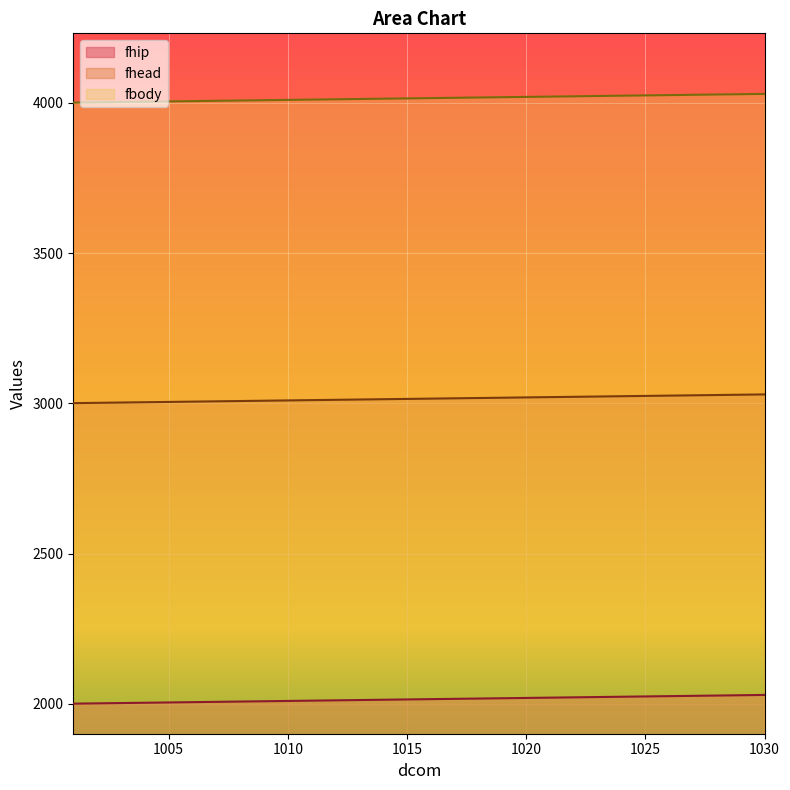

What is the sum of the fhip values at 1004 and 1009?

4013